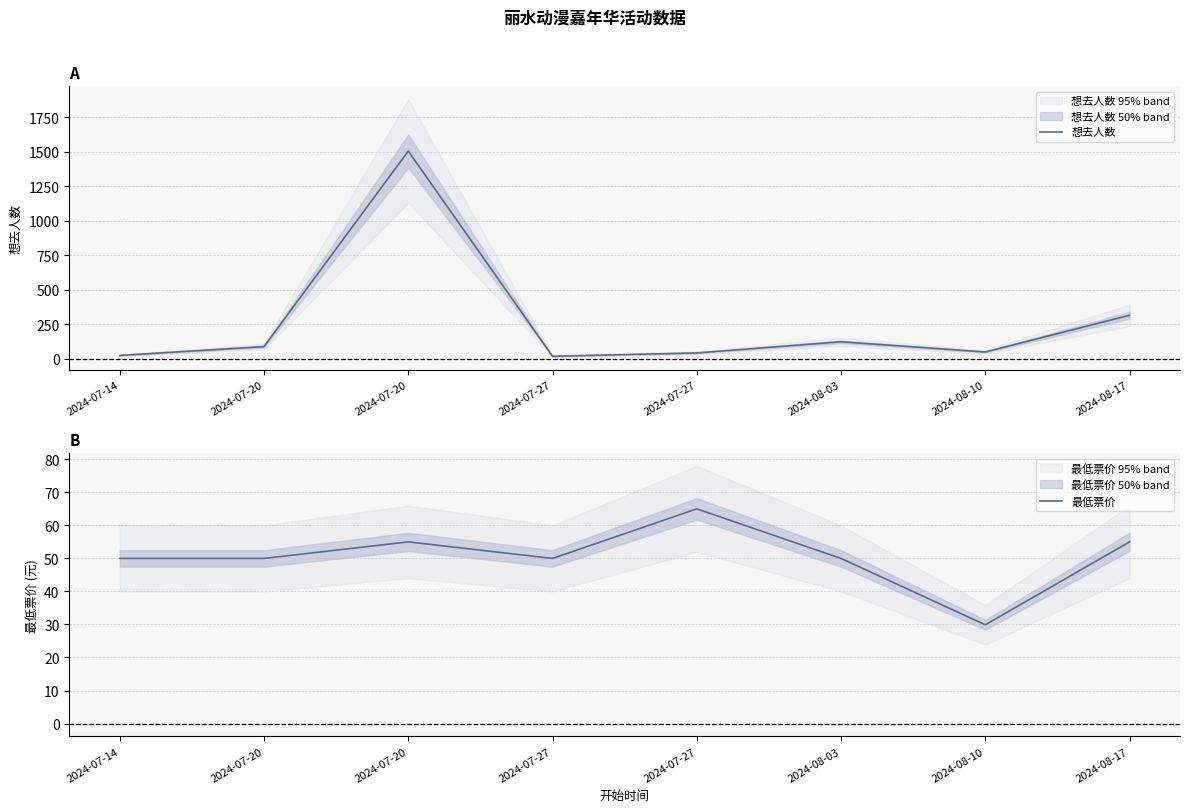

Which series has the widest spread of values?

想去人数